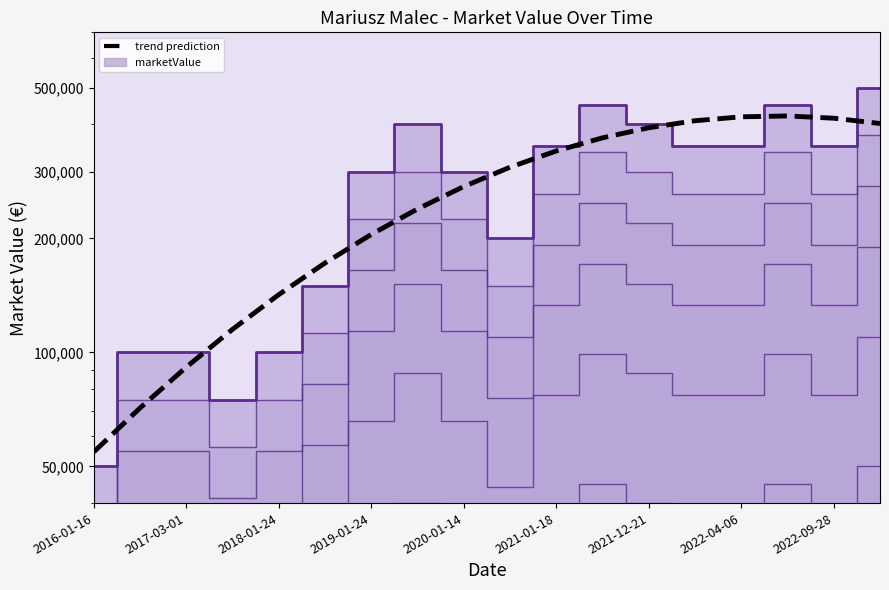

In marketValue (main), how many points are higher than both neighbors (excluding endpoints)?

3